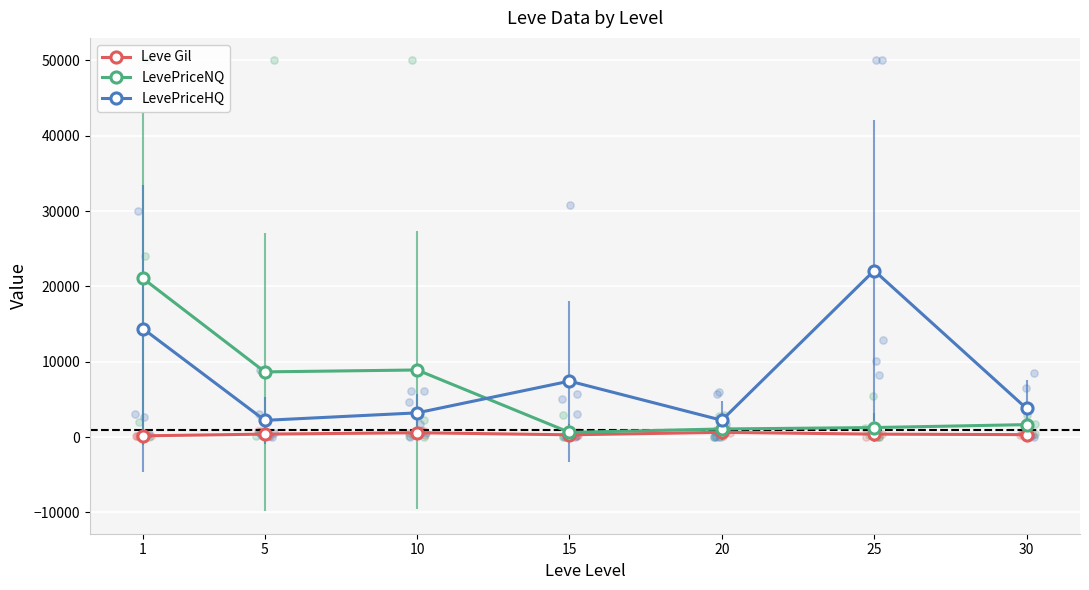

Which series has the largest total across all categories?

LevePriceHQ